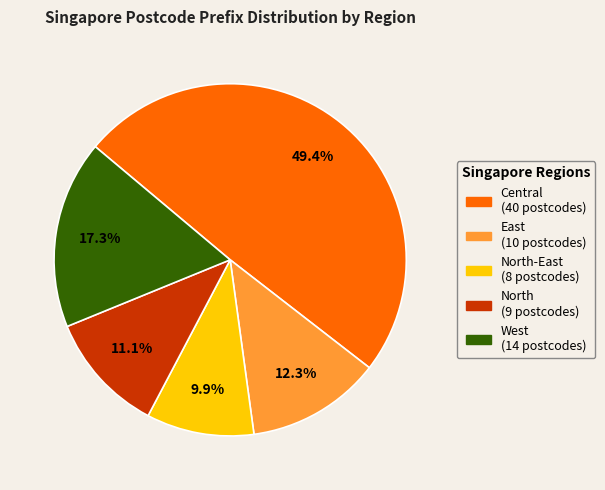

Does any single category account for the majority?

No